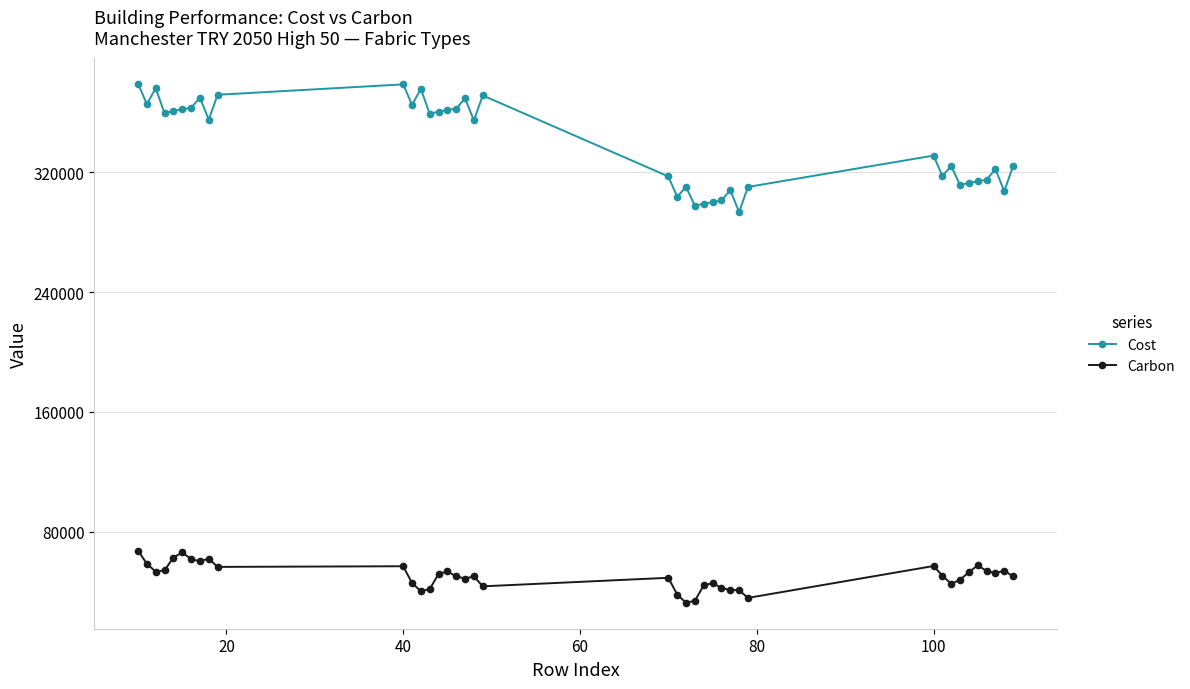

True or false: Cost and Carbon cross at least once.

False